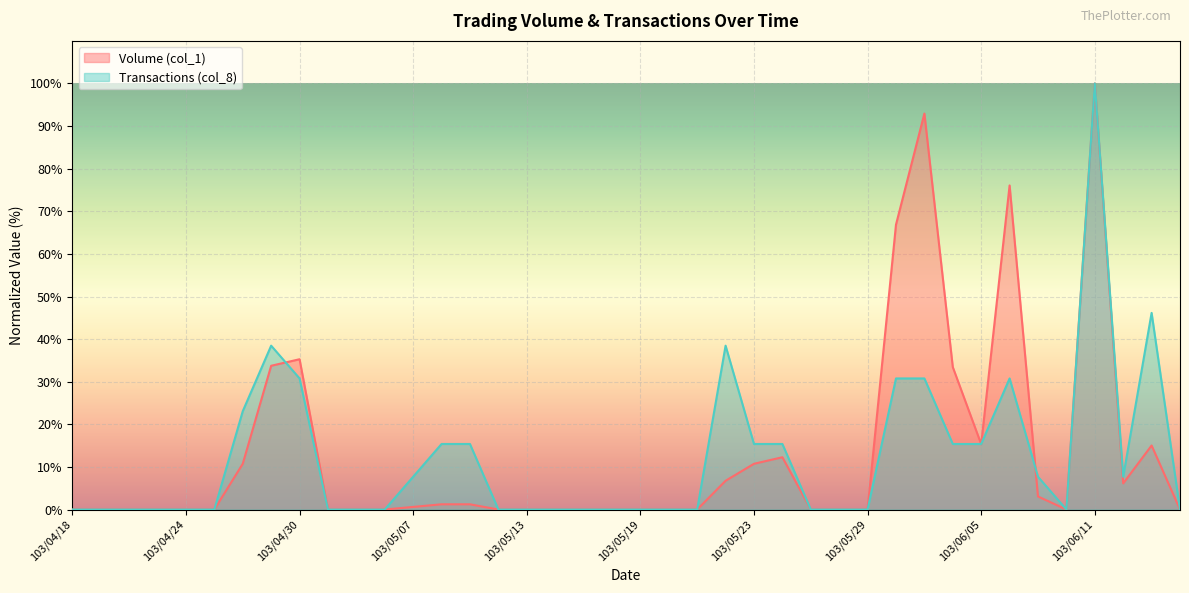

Which category has the highest value in the Transactions (col_8) series?

103/06/11